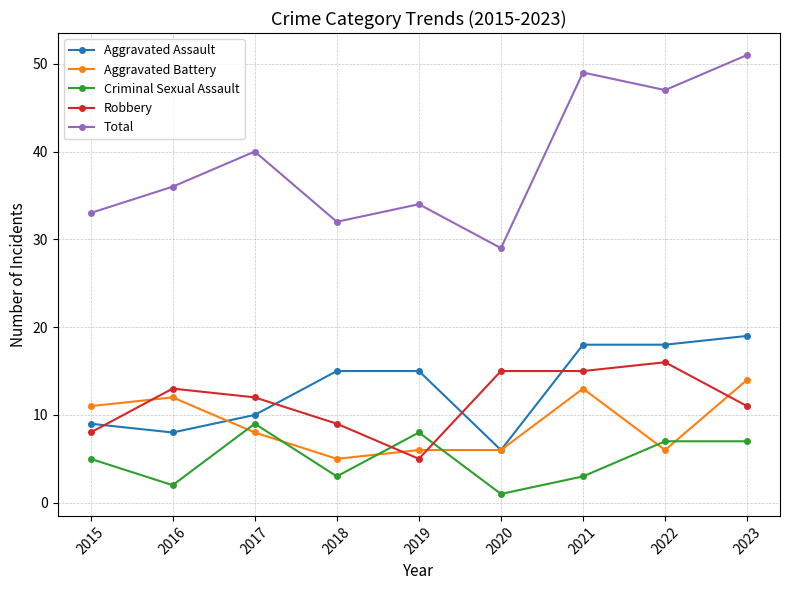

Where does the Robbery series first go above 12?

2016